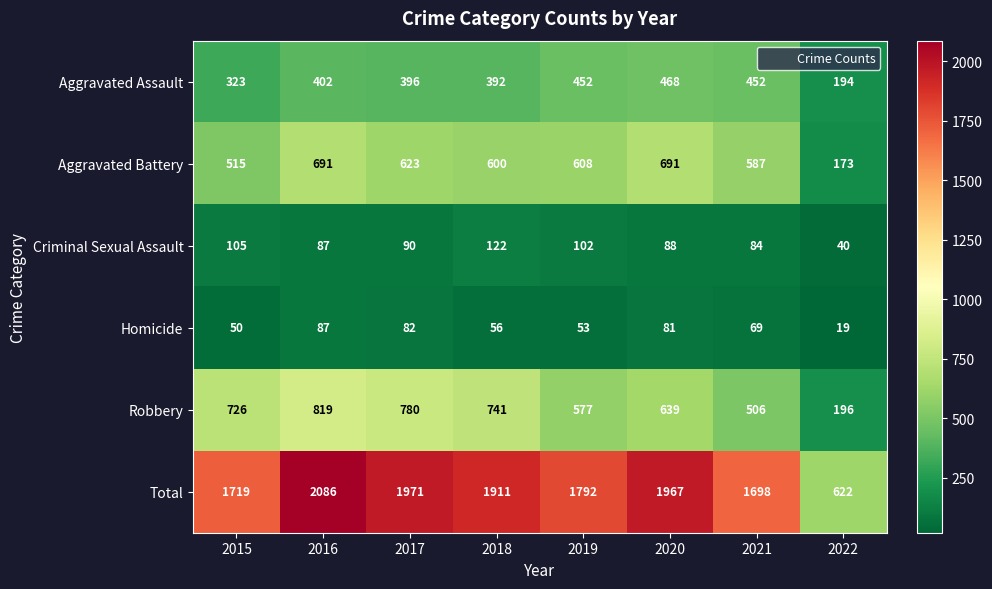

At which label is Homicide closest to 53?

2019